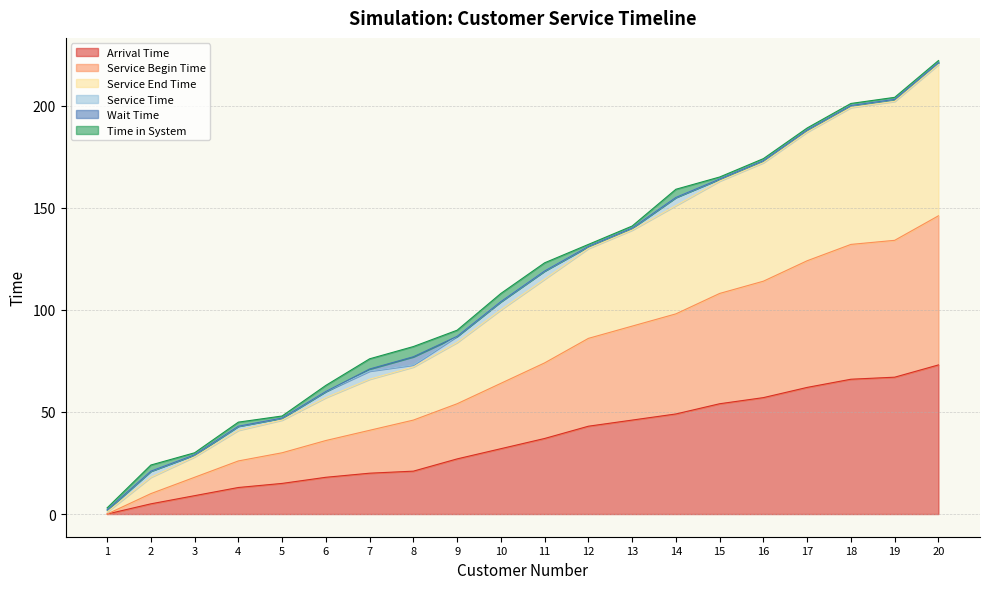

Read the Service Begin Time value at 9.

54